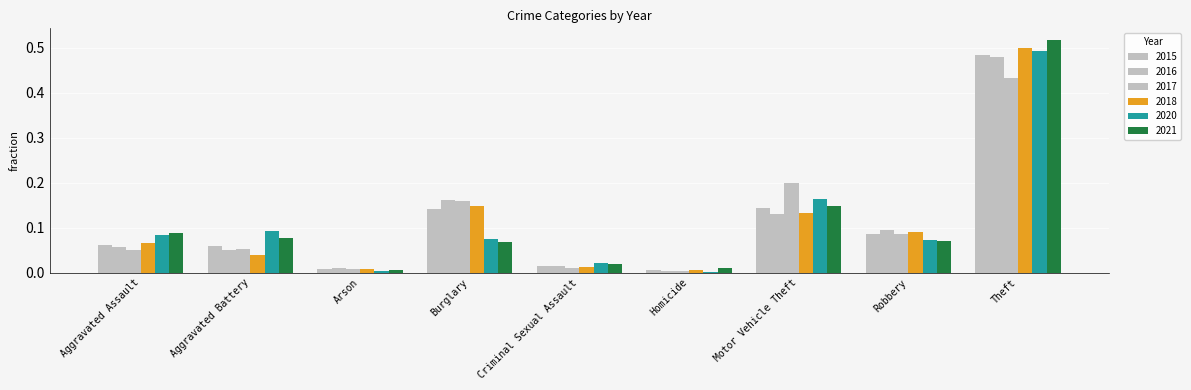

Count the number of categories in the chart.

9